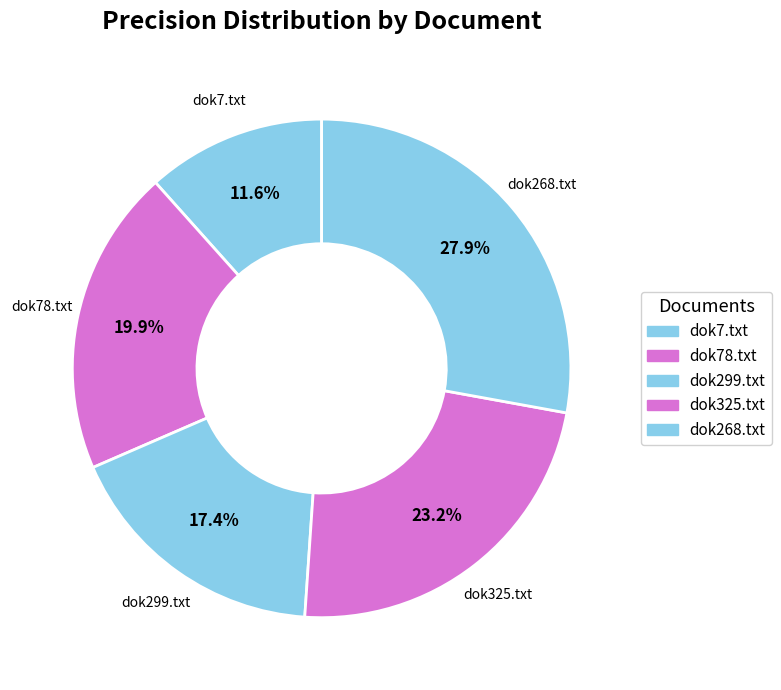

Is it true that dok299.txt is 26% of the pie?

False